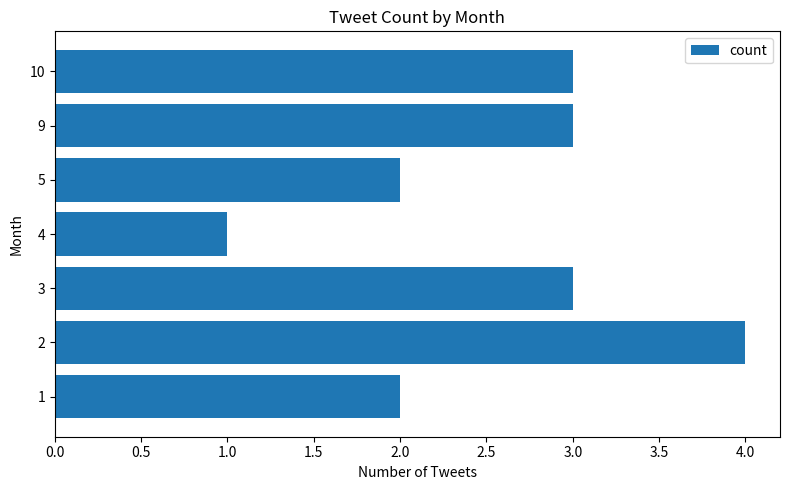

What is the change in value from 5 to 10?

+1